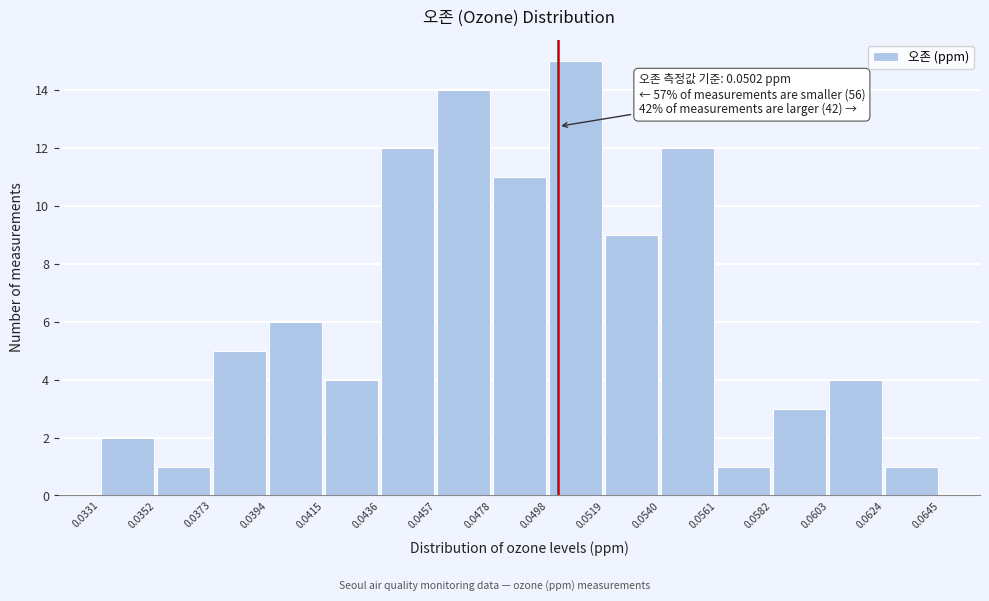

Over which range of the x-axis is the bar tallest?

0.0498 to 0.0519